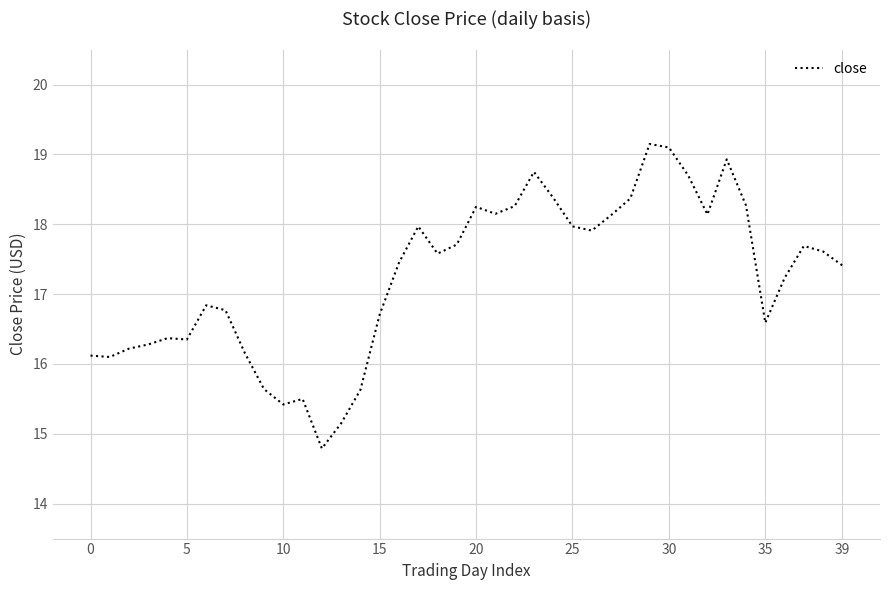

What is the minimum value shown in the chart?

14.8